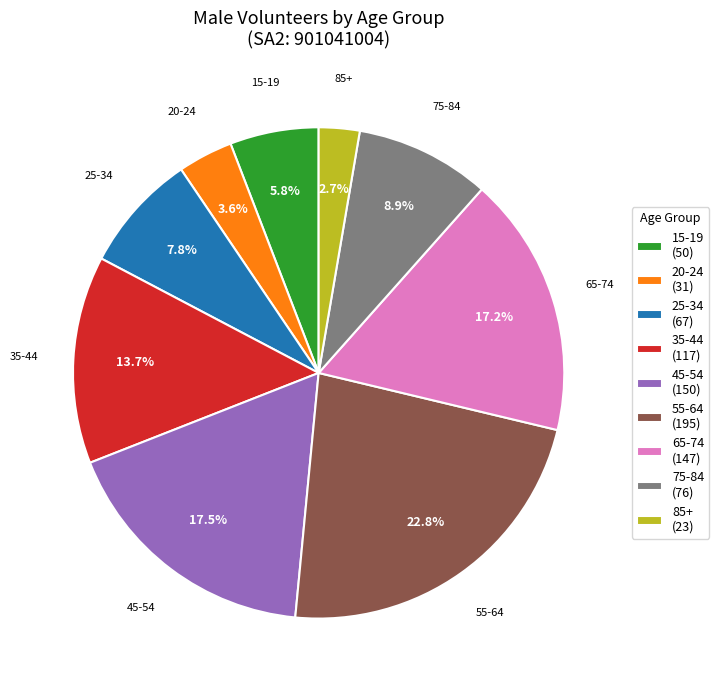

To the nearest percent, what portion does 75-84 represent?

9%